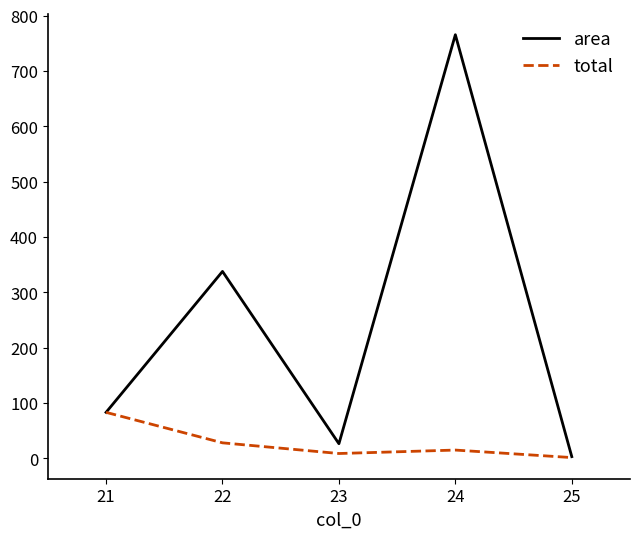

Is the value of total at 23 greater than the value of area at 23?

No